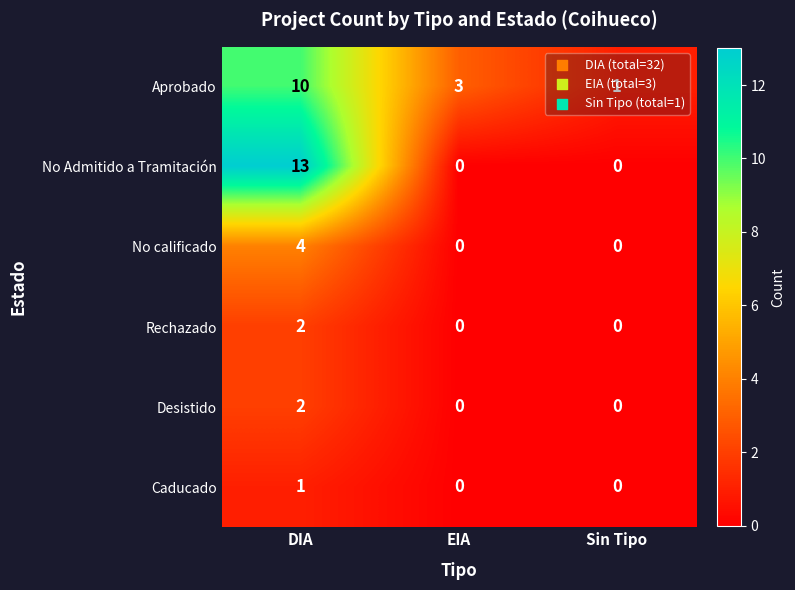

Count the number of data series in this chart.

6